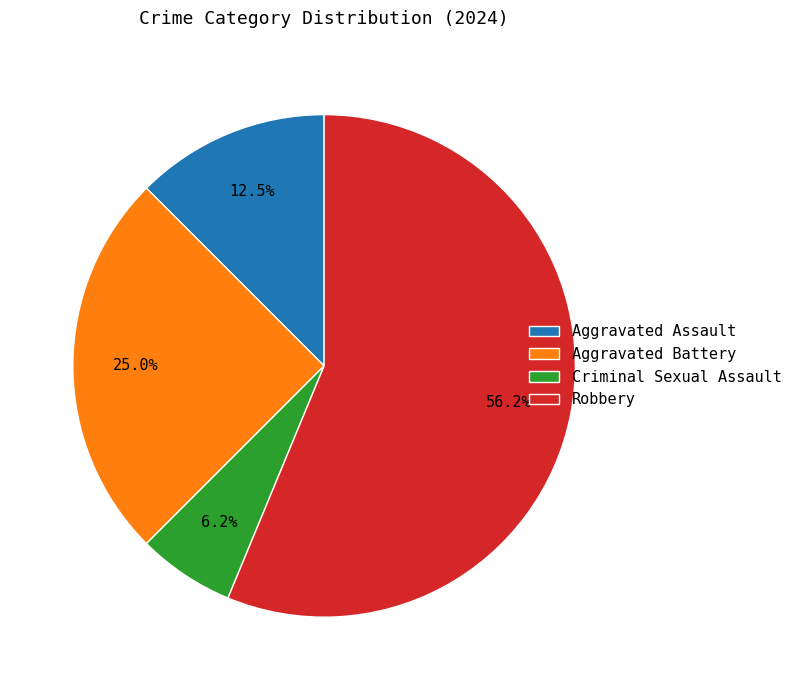

Combined, do Aggravated Assault and Aggravated Battery account for over 50%?

No